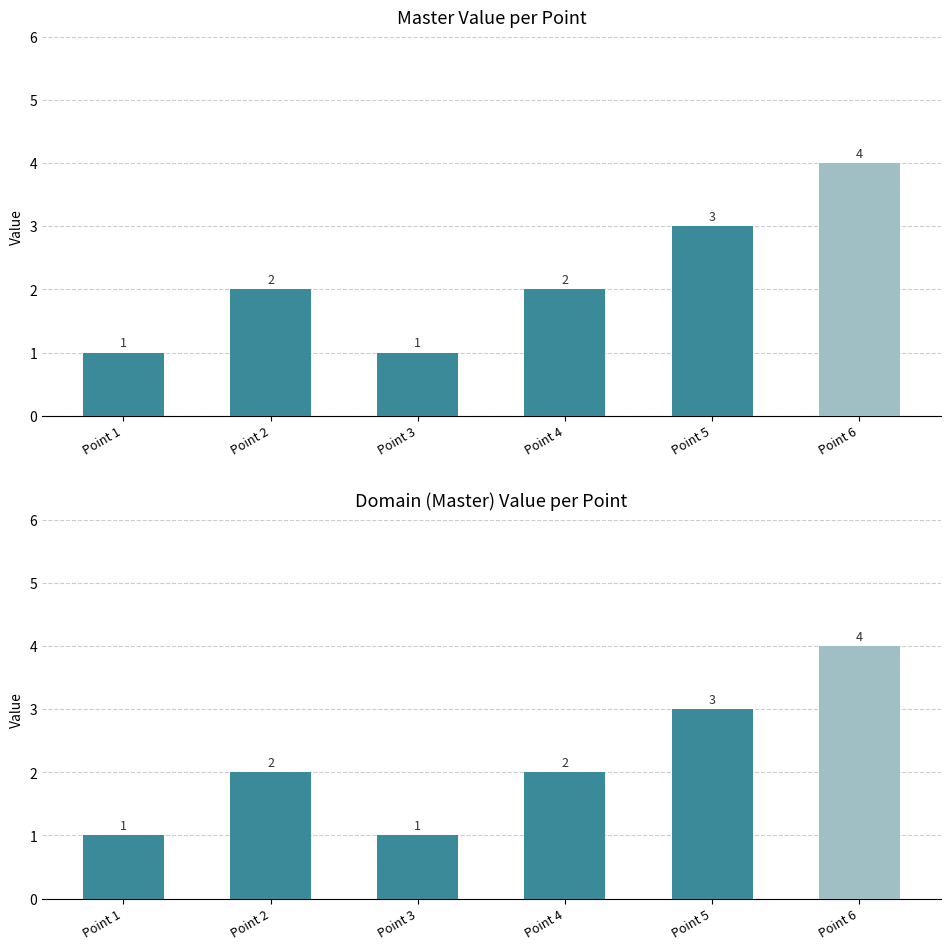

What is the total value across all series at Point 4?

4